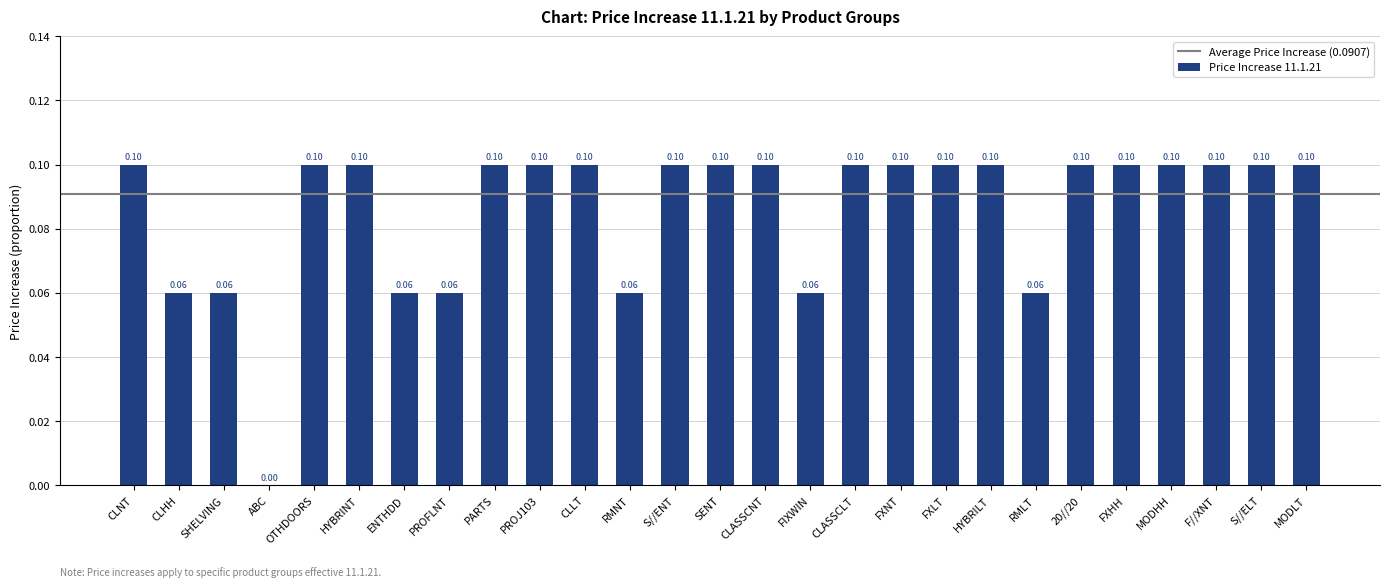

Are the bars horizontal?

No